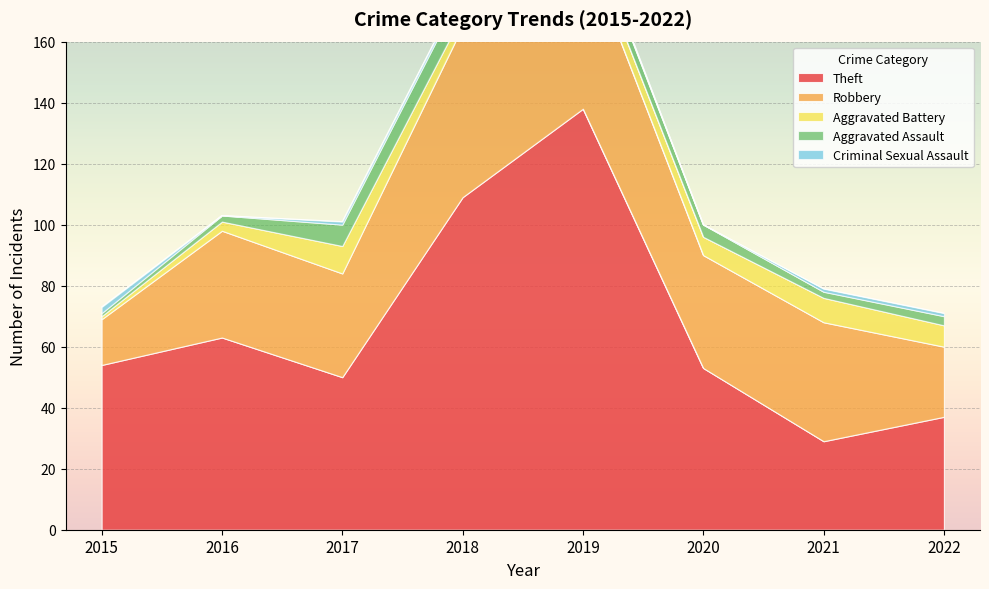

Reading left to right, extract all data points from this chart.

Theft: 54	63	50	109	138	53	29	37
Robbery: 15	35	34	56	54	37	39	23
Aggravated Battery: 1	3	9	4	5	6	8	7
Aggravated Assault: 1	2	7	8	5	4	2	3
Criminal Sexual Assault: 2	0	1	1	1	0	1	1